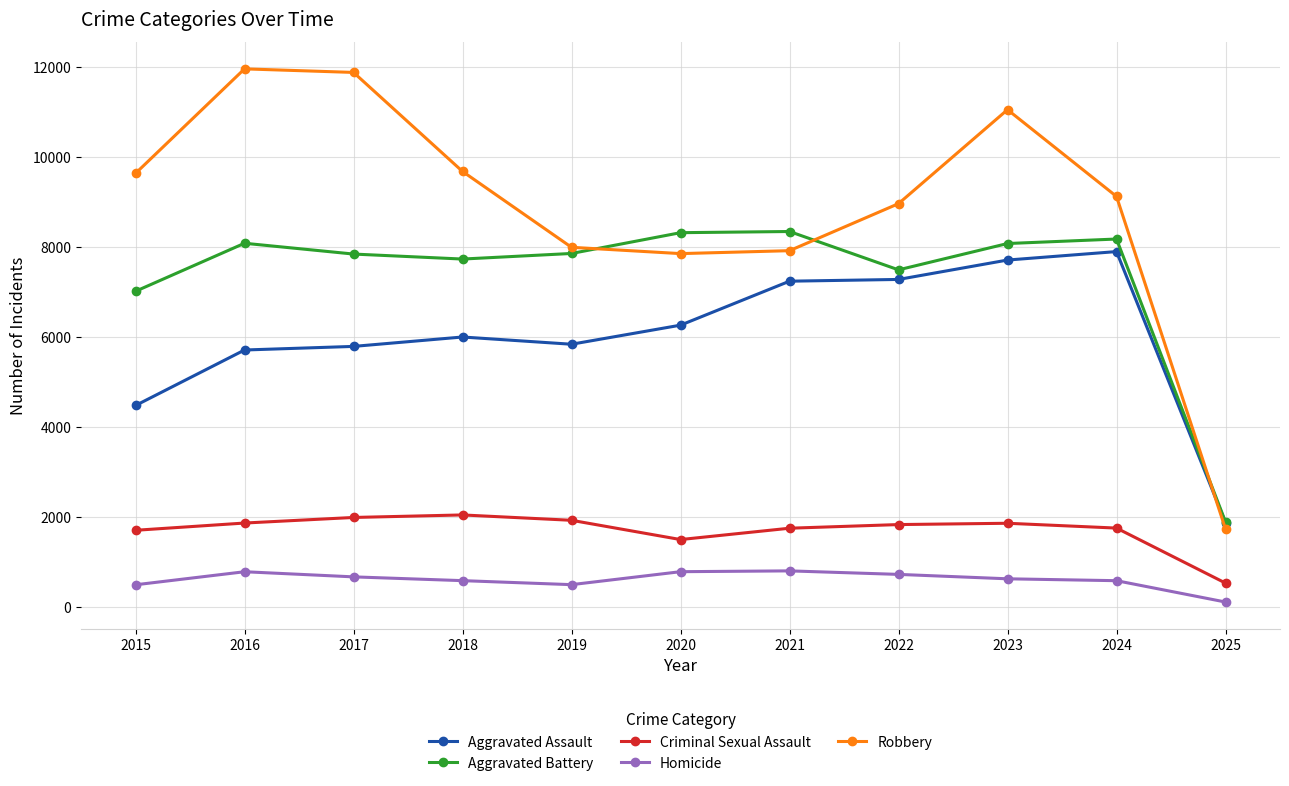

The Criminal Sexual Assault series shows 1929 at 2019. True or false?

True